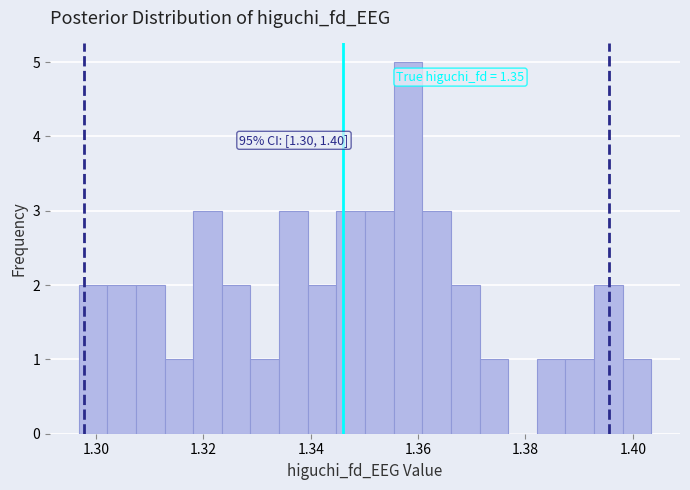

Read against the x-axis, roughly where is the centre of the tallest bar?

1.358